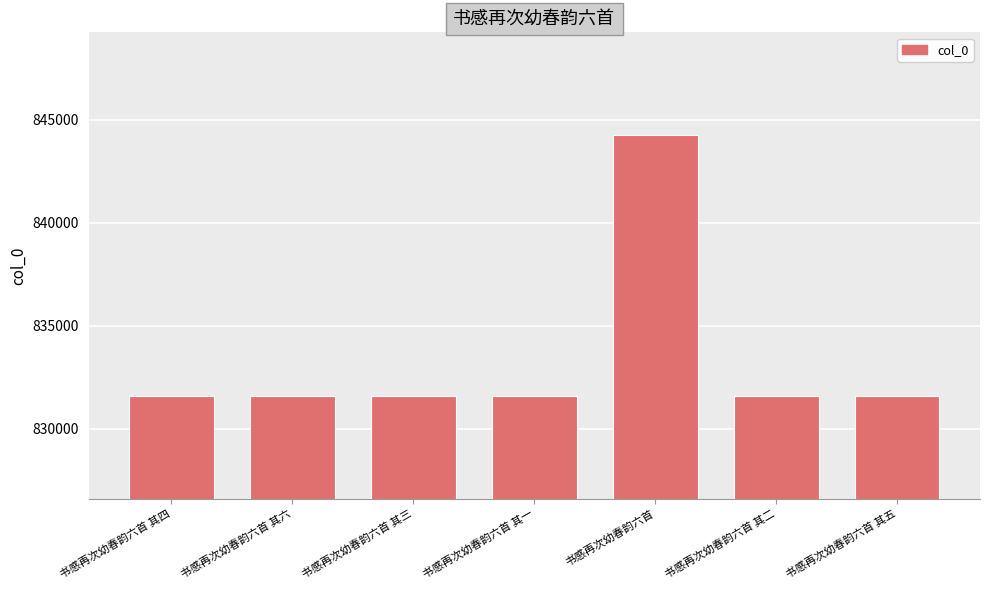

What is the change in value from 书感再次幼春韵六首 其一 to 书感再次幼春韵六首 其五?

+4